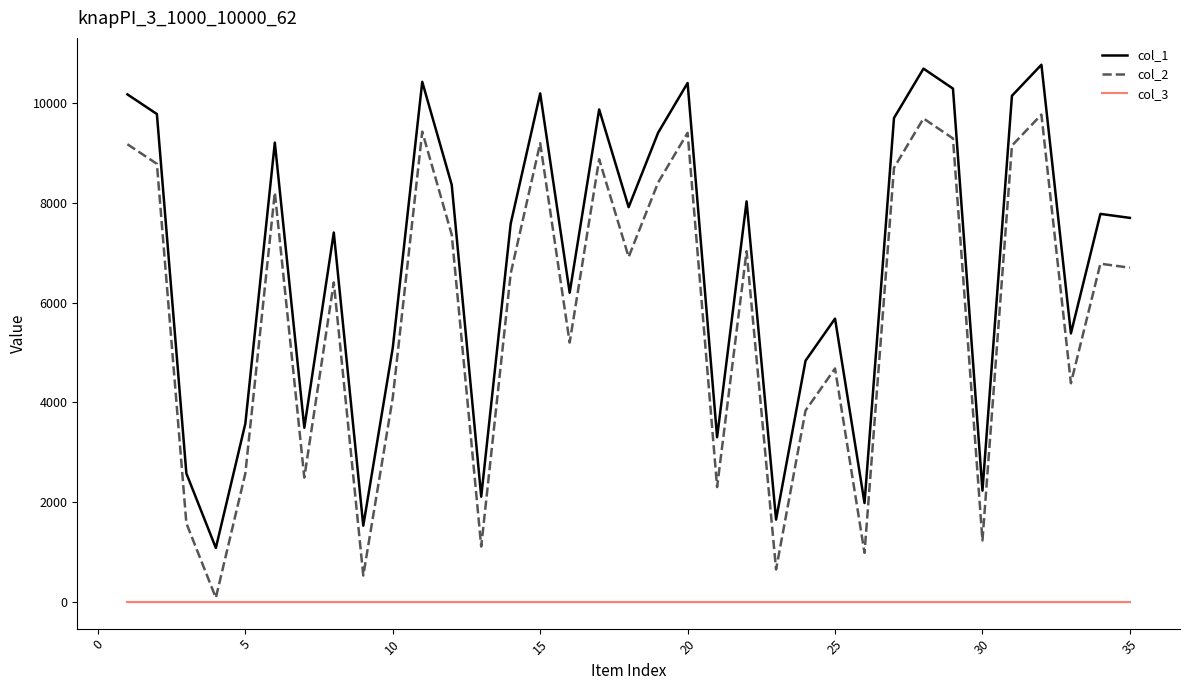

What is the greatest value displayed?

10777